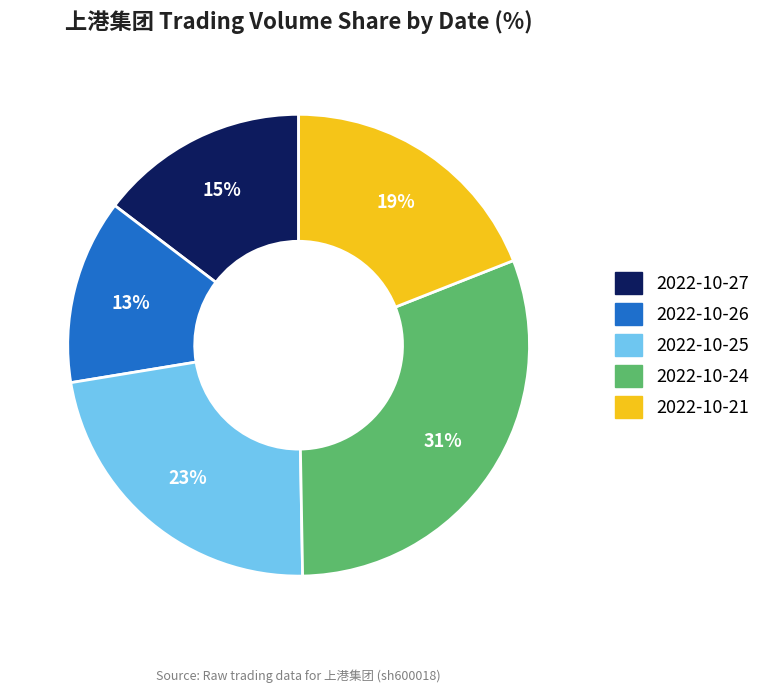

Is there any slice that represents more than half of the pie?

No